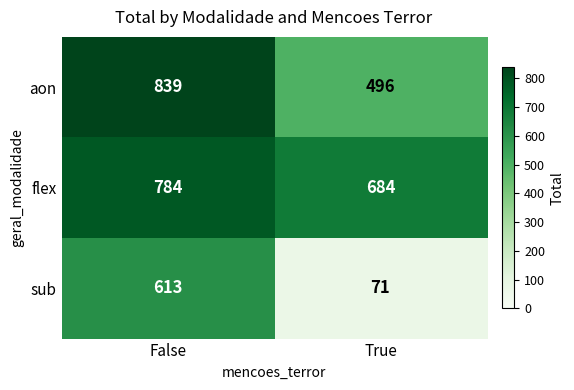

Read the sub value at False.

613